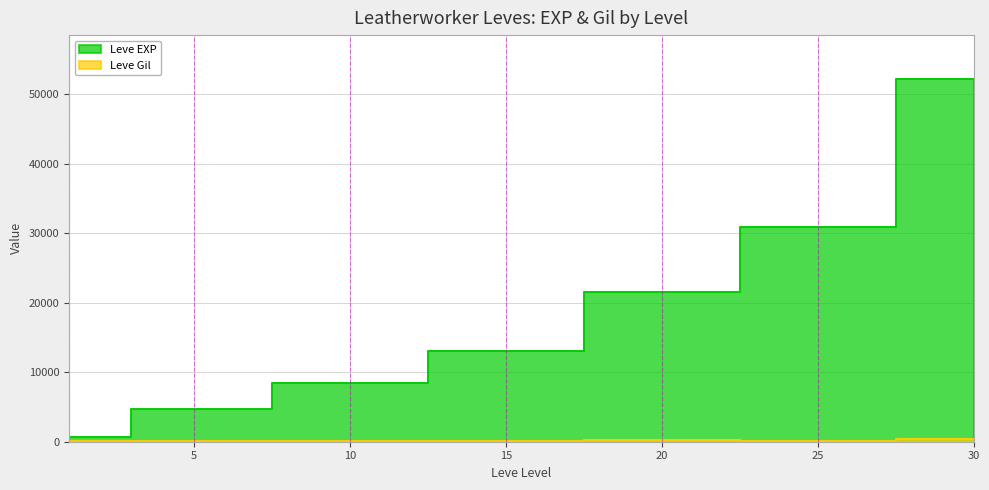

What is the value of the Leve EXP point at the 3rd from the left?

8430